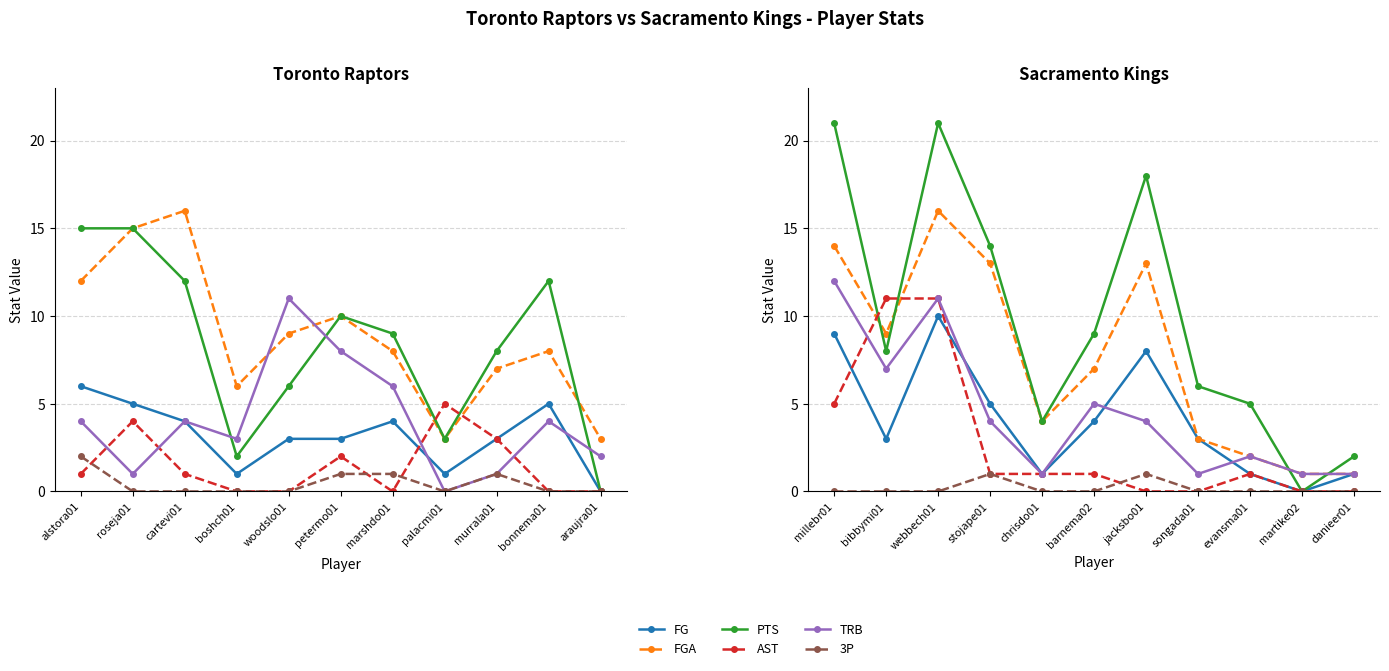

How many data points in FGA are less than 7?

5